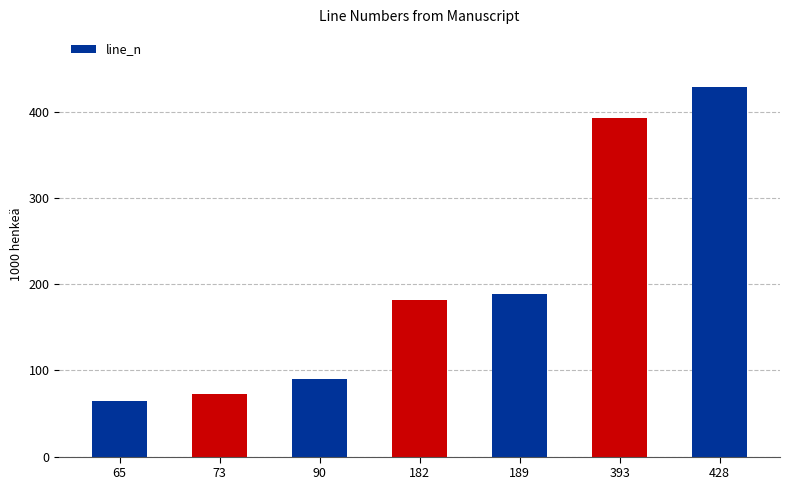

What is the ratio of the value at 65 to the value at 73?

0.9